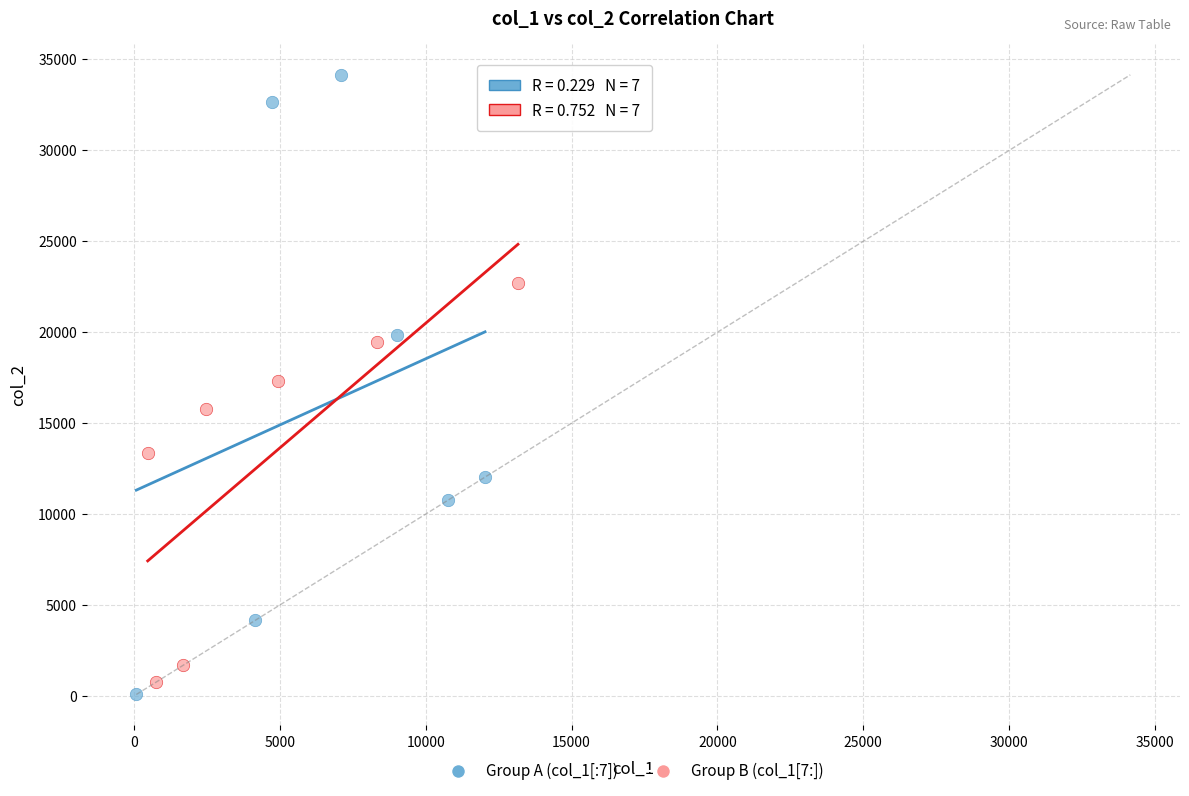

Which series reaches the maximum Y coordinate?

Group A (col_1[:7])